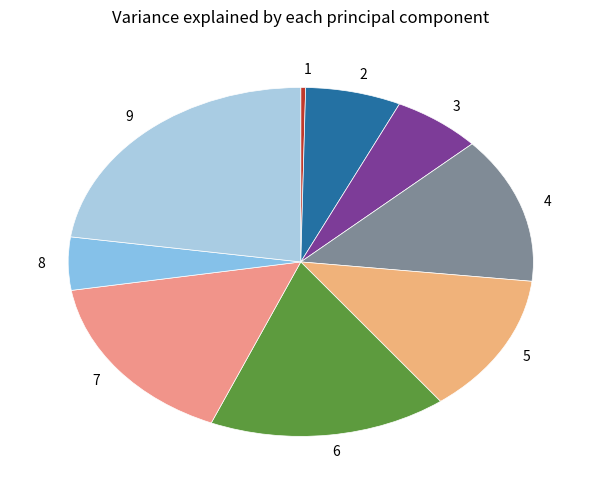

The 6 slice represents 4% of the pie. True or false?

False